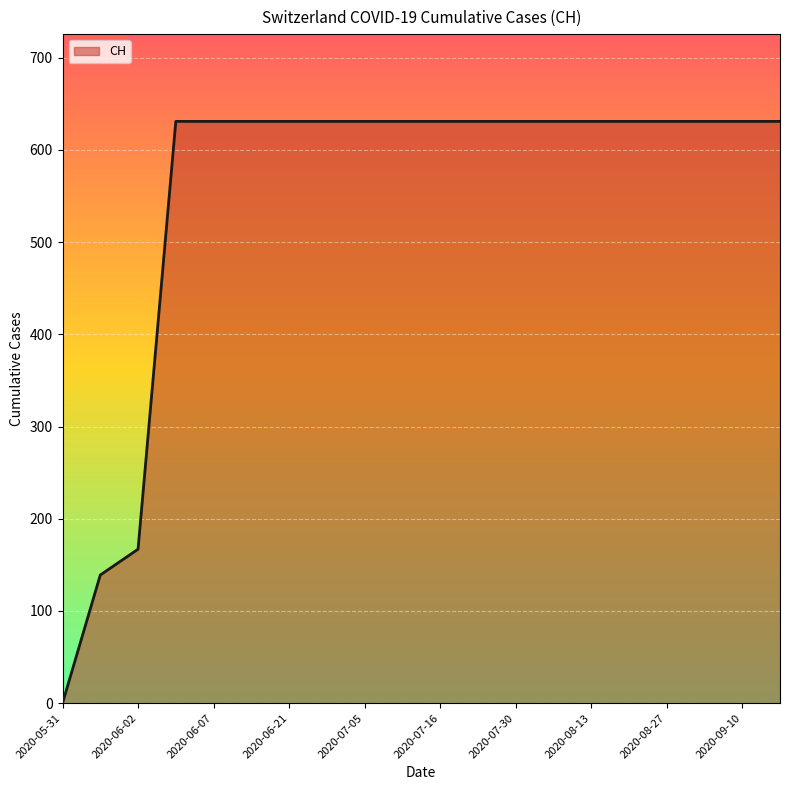

What is the greatest value displayed?

631